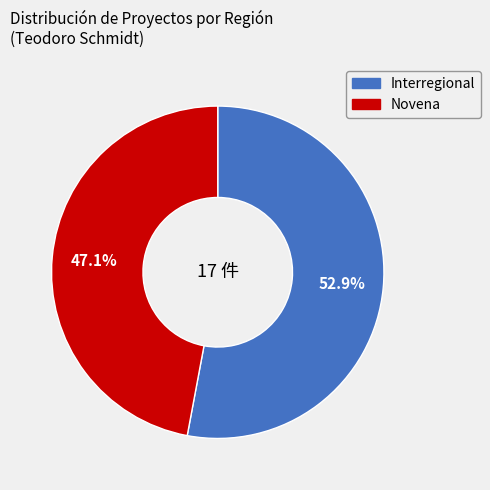

Between Interregional and Novena, which is larger?

Interregional